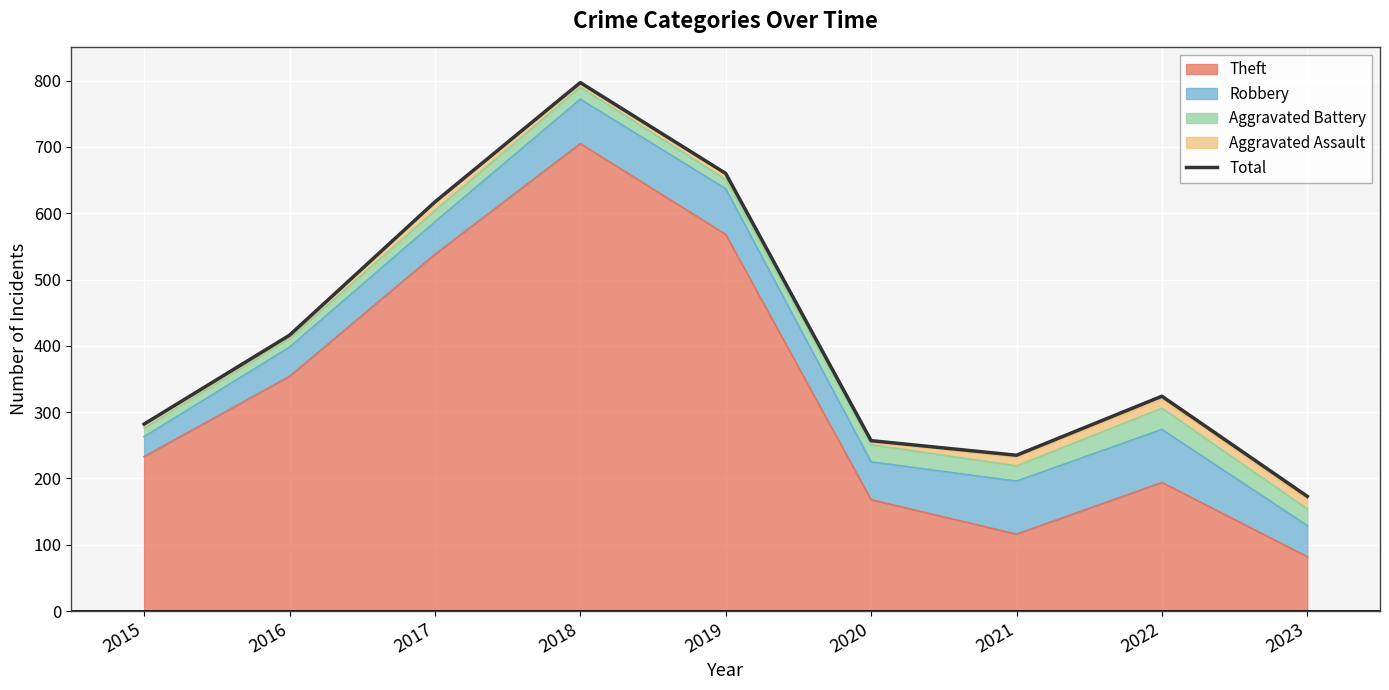

What is the change in value from 2015 to 2021?

-47